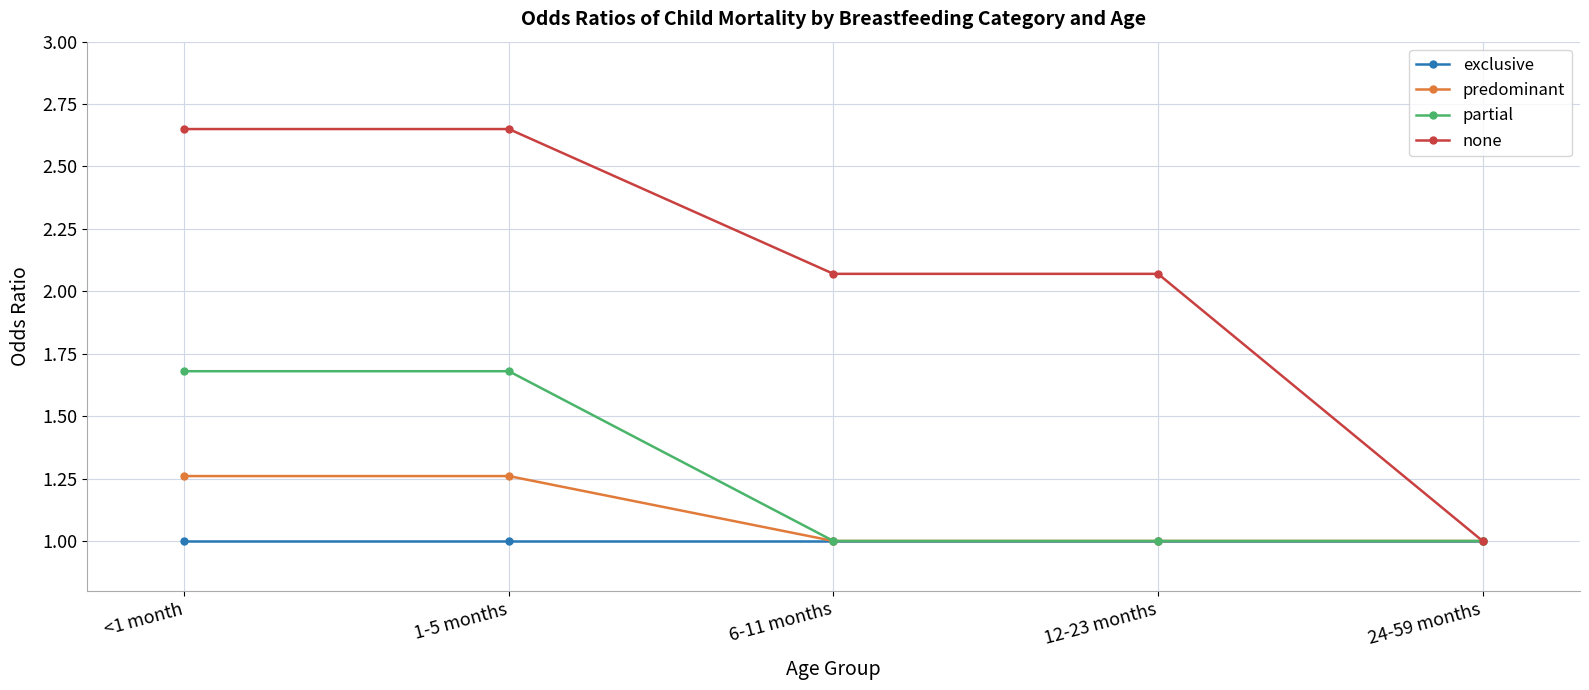

The exclusive series shows 1.0 at <1 month. True or false?

True